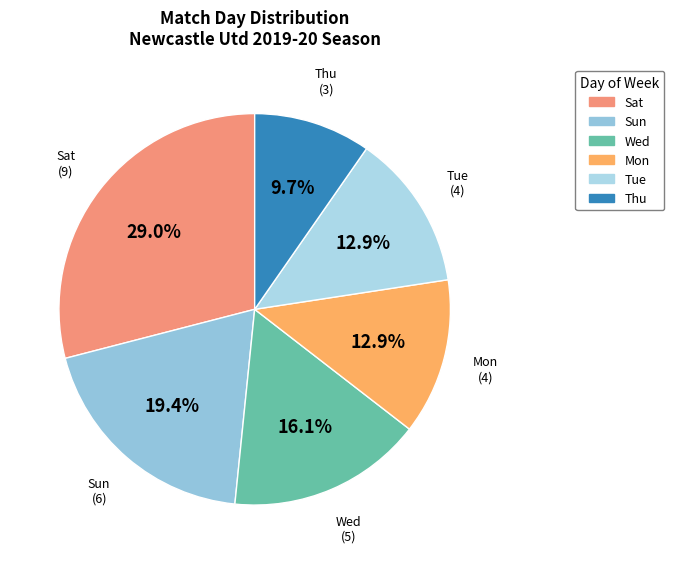

Approximately how many times larger is the value at Wed compared to Sun?

0.8